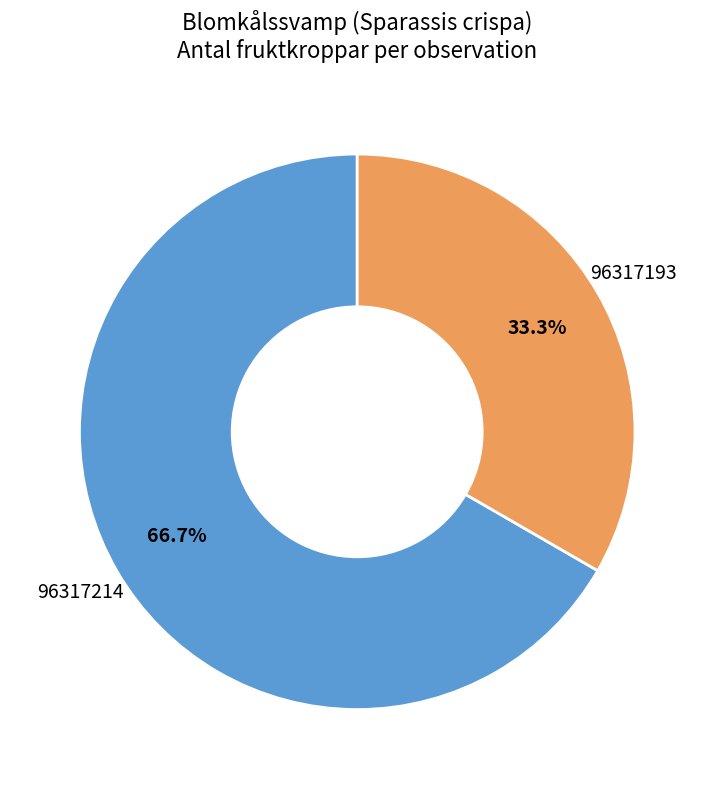

What is the smallest slice in the pie chart?

96317193